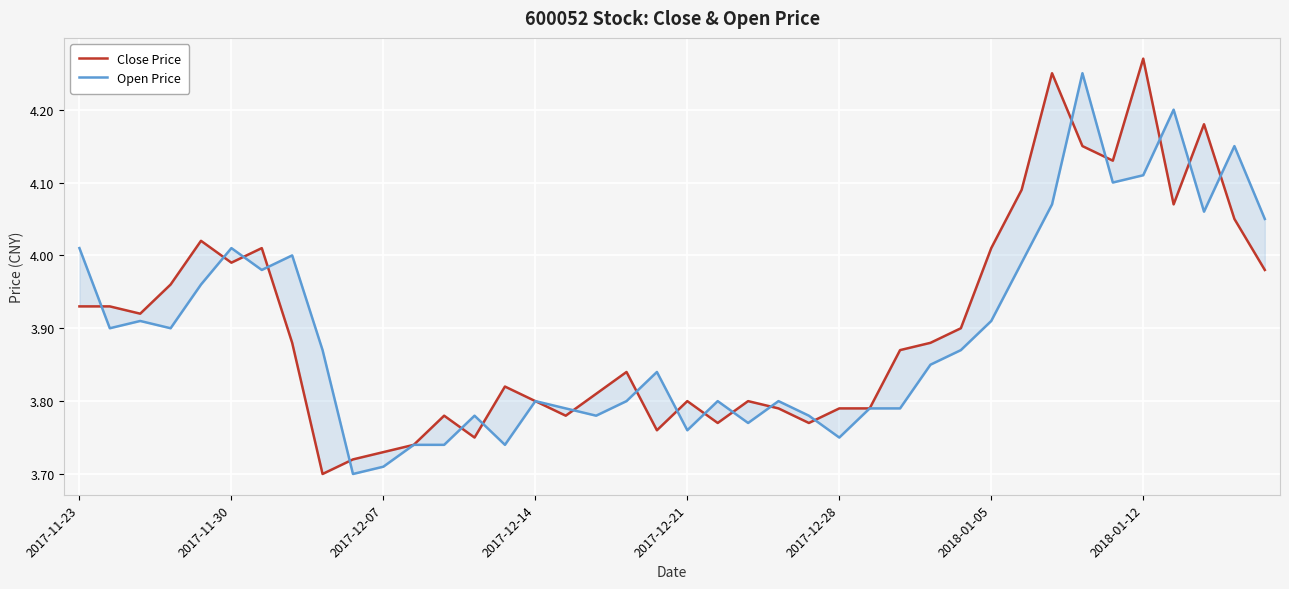

Is the value of Open Price at 36 greater than the value of Close Price at 9?

Yes